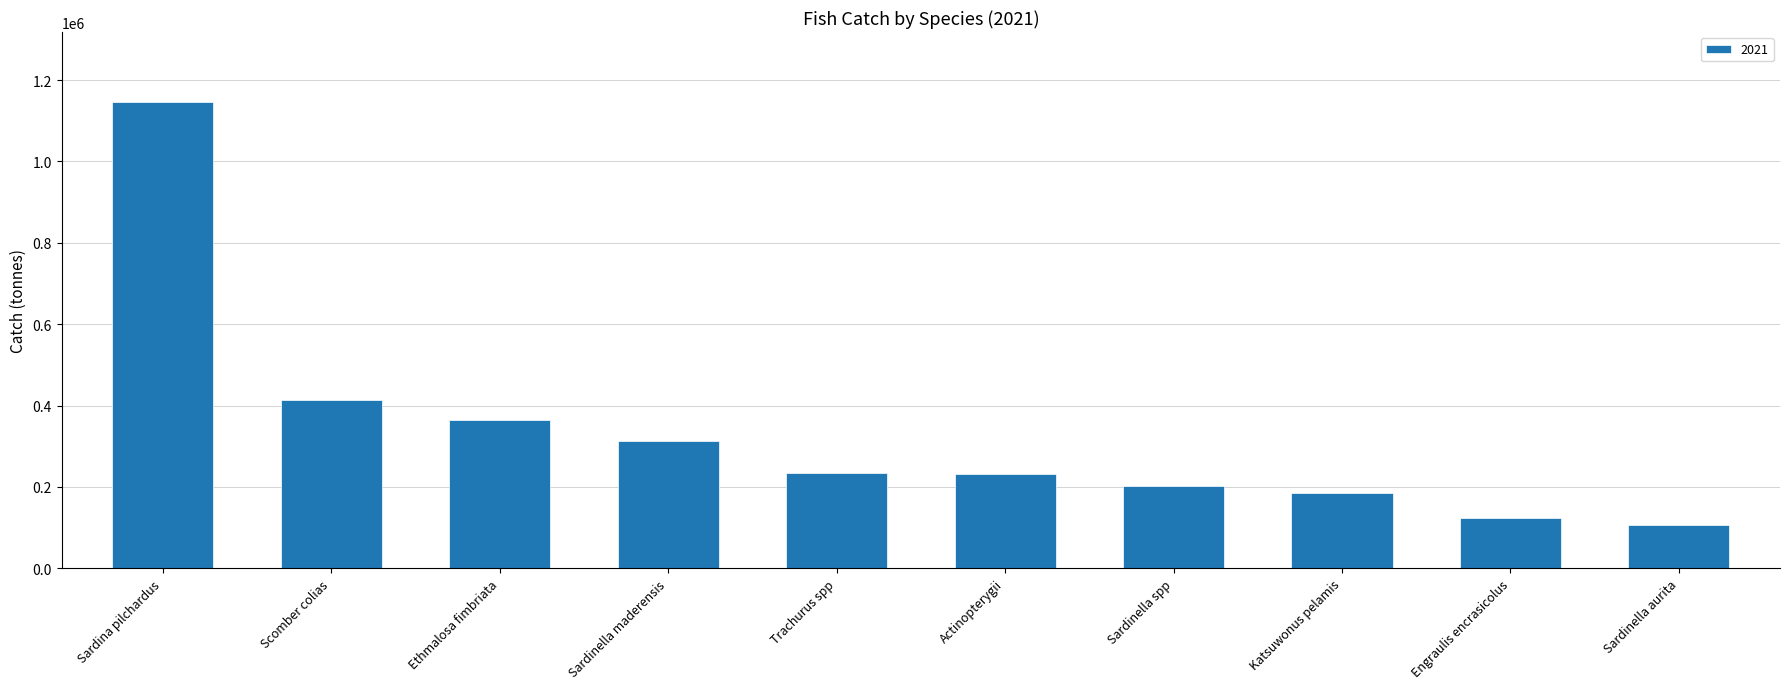

What is the difference between the second highest and second lowest values?

290421.3